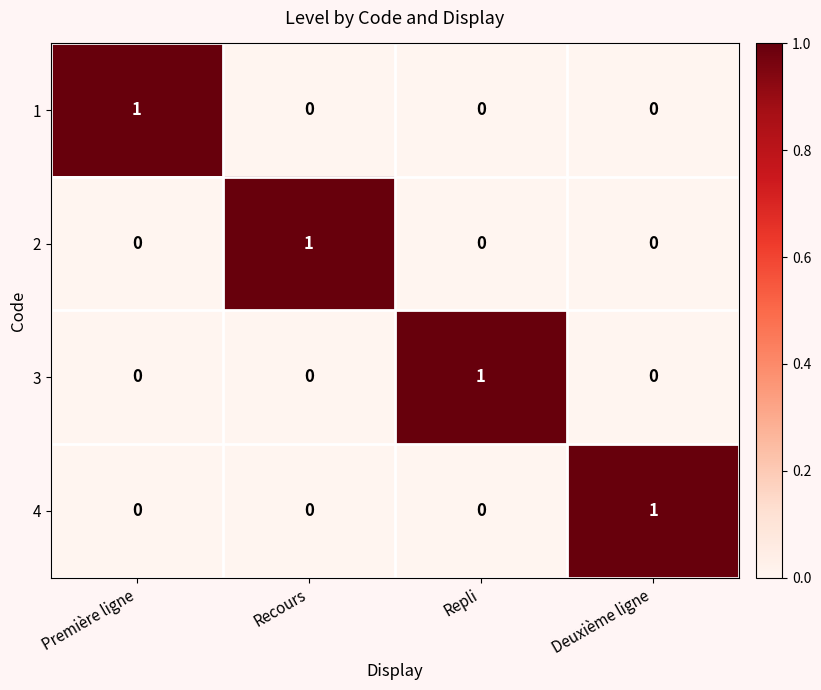

How many distinct data groups are displayed?

4